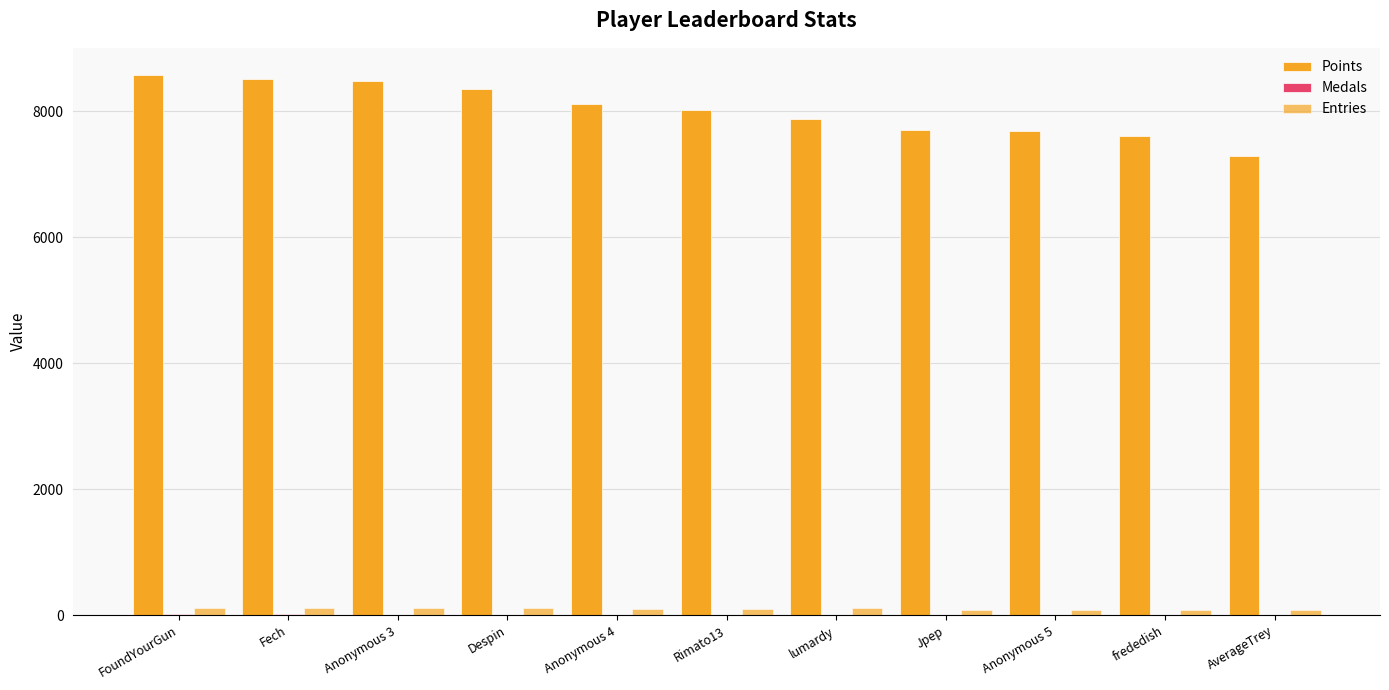

Reading left to right, what are all the values shown in this chart?

Points: FoundYourGun=8578	Fech=8513	Anonymous 3=8475	Despin=8360	Anonymous 4=8117	Rimato13=8015	lumardy=7882	Jpep=7696	Anonymous 5=7686	frededish=7606	AverageTrey=7283
Medals: FoundYourGun=19	Fech=27	Anonymous 3=8	Despin=11	Anonymous 4=5	Rimato13=2	lumardy=1	Jpep=2	Anonymous 5=2	frededish=12	AverageTrey=1
Entries: FoundYourGun=112	Fech=113	Anonymous 3=115	Despin=117	Anonymous 4=98	Rimato13=104	lumardy=114	Jpep=89	Anonymous 5=82	frededish=88	AverageTrey=86